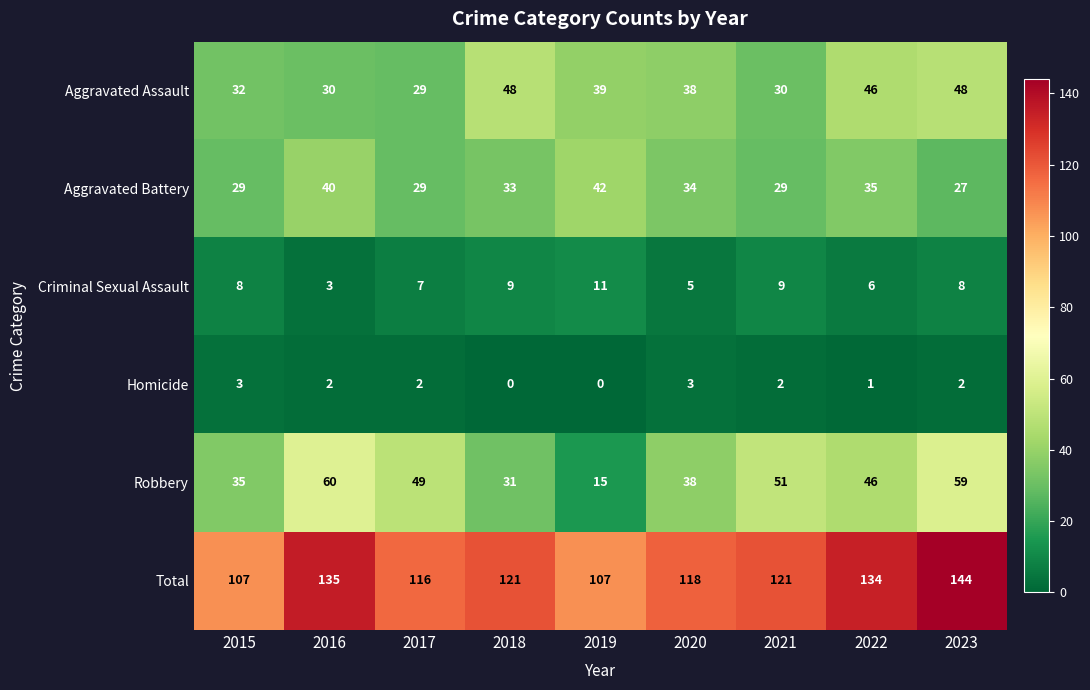

Is it true that Aggravated Assault equals 30 at 2016?

True